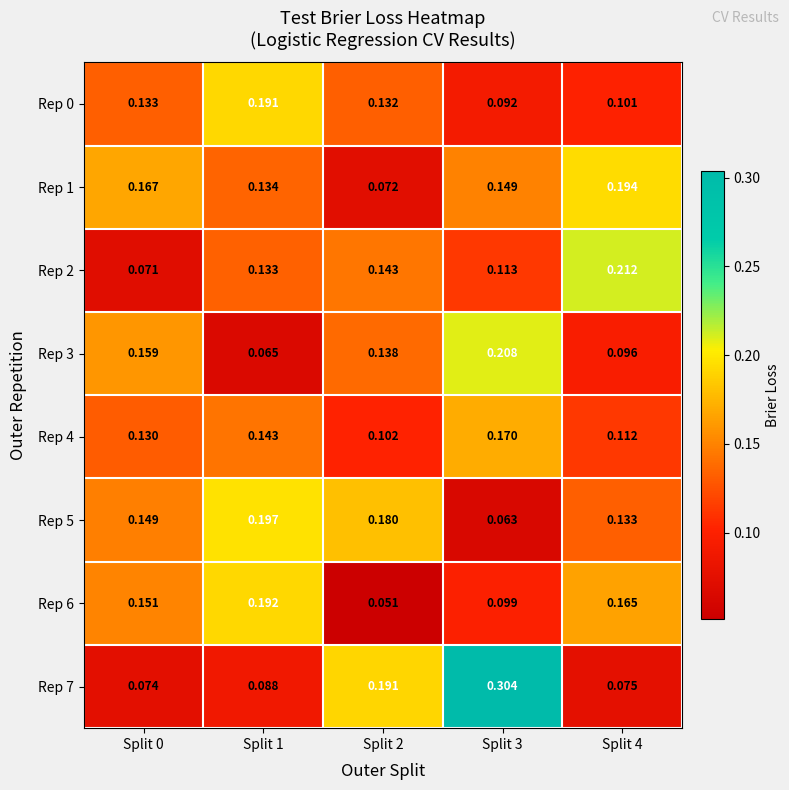

Is the value of Rep 0 at Split 1 greater than the value of Rep 1 at Split 2?

Yes